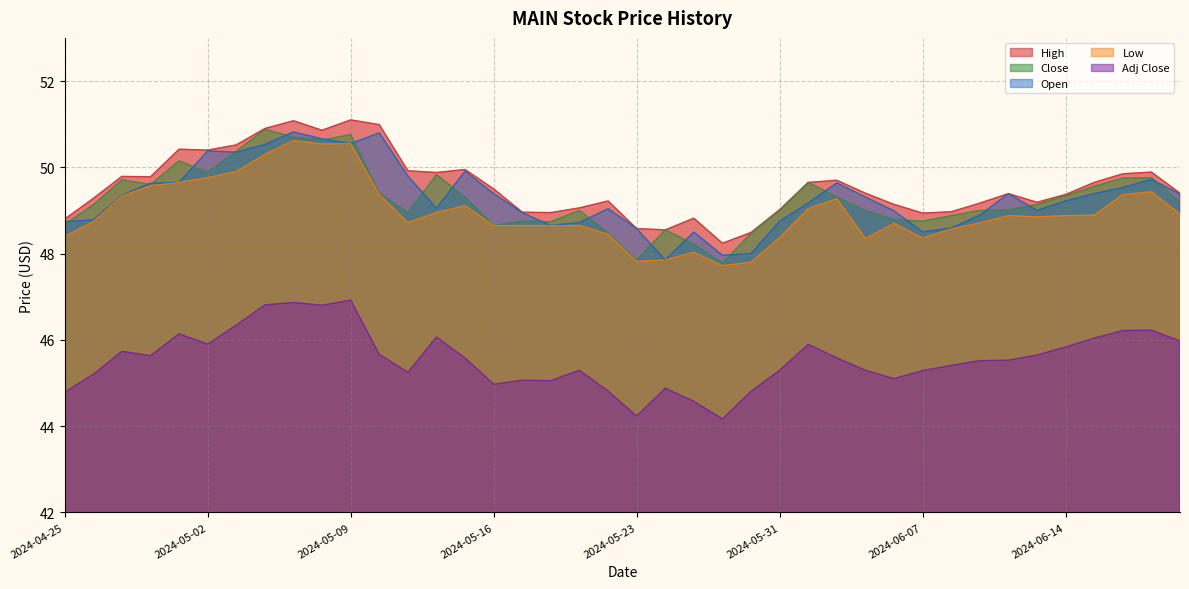

What is the total value across all series at 2024-06-10?

240.4